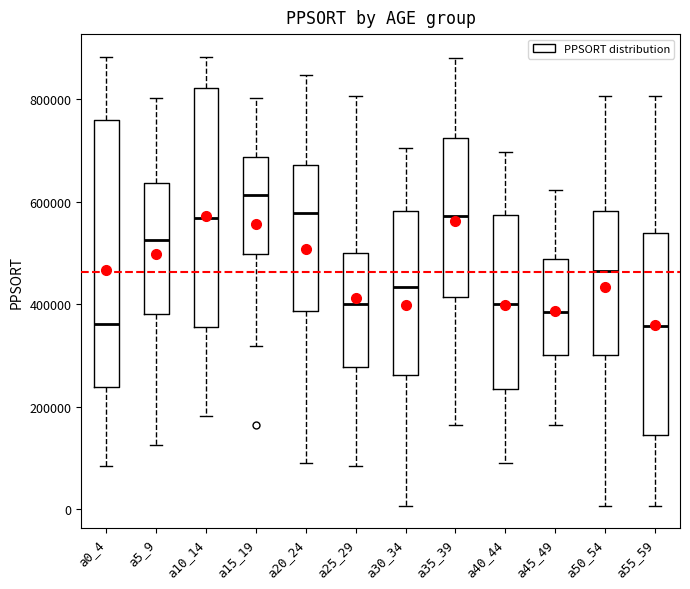

Comparing the boxes themselves (not the whiskers), which one is the tallest?

a0_4